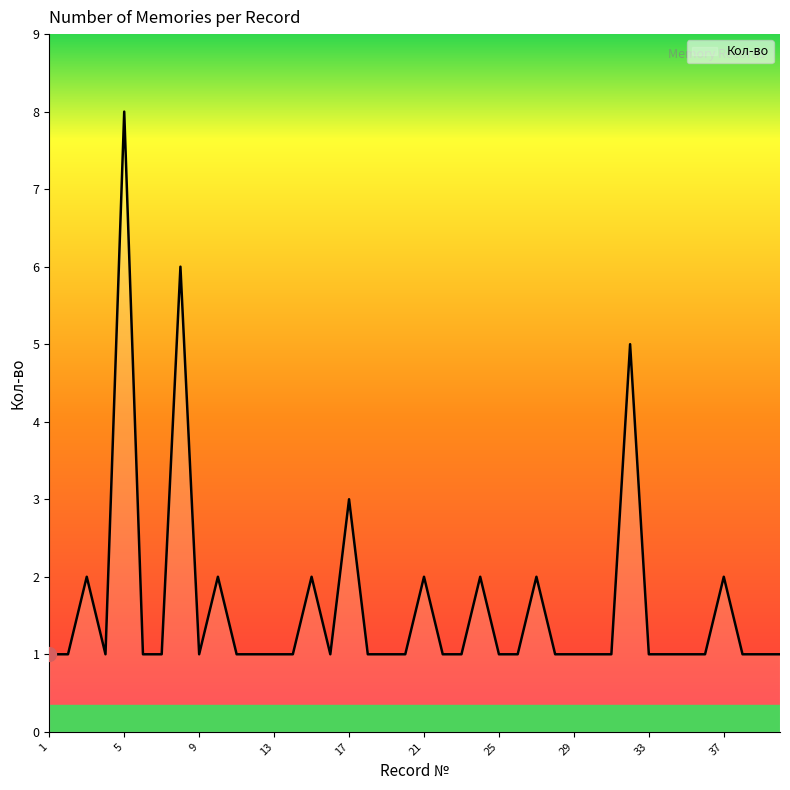

What is the difference between the maximum and minimum values?

7